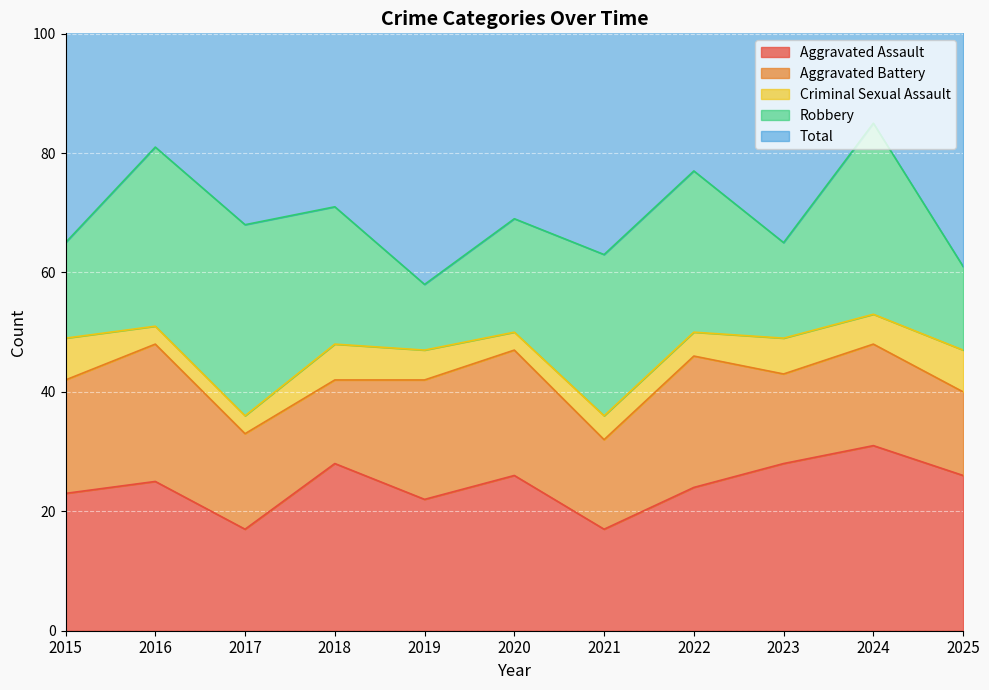

Where does the Robbery series first go above 23?

2016